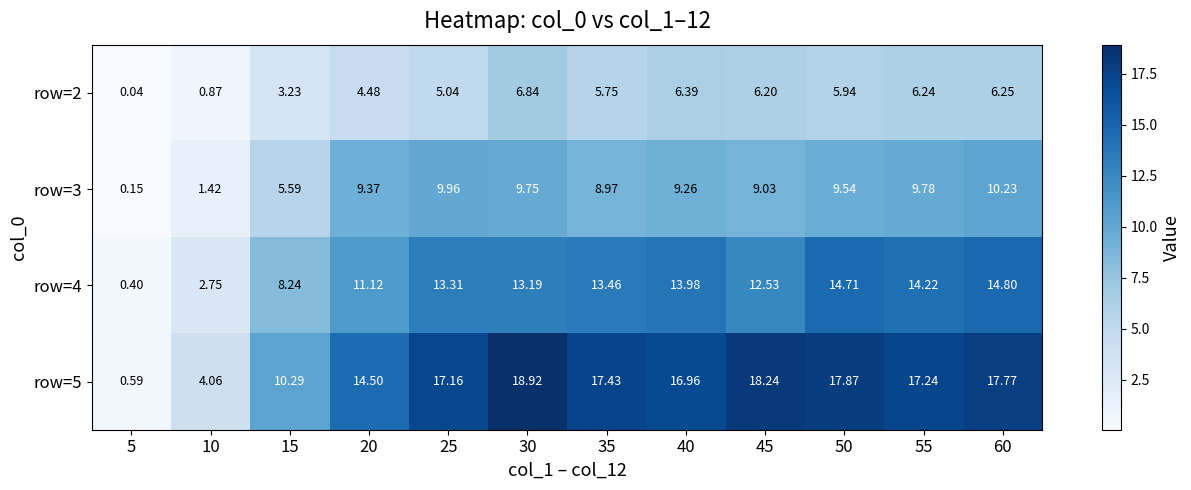

Is the value of row=3 at 5 greater than the value of row=4 at 15?

No